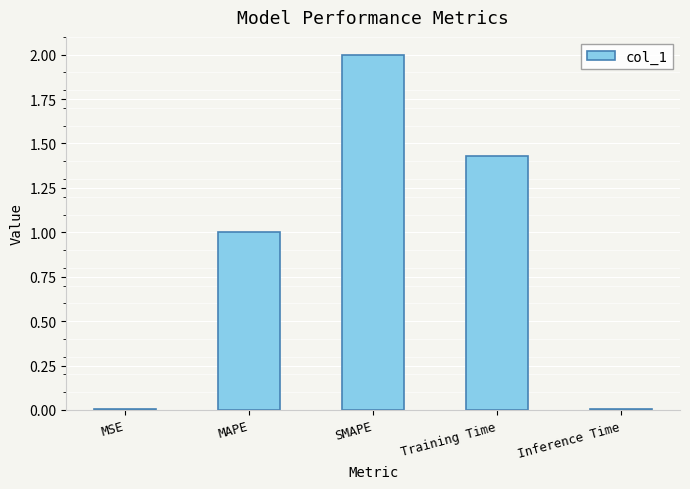

True or false: the data shows 0.6 at MAPE.

False